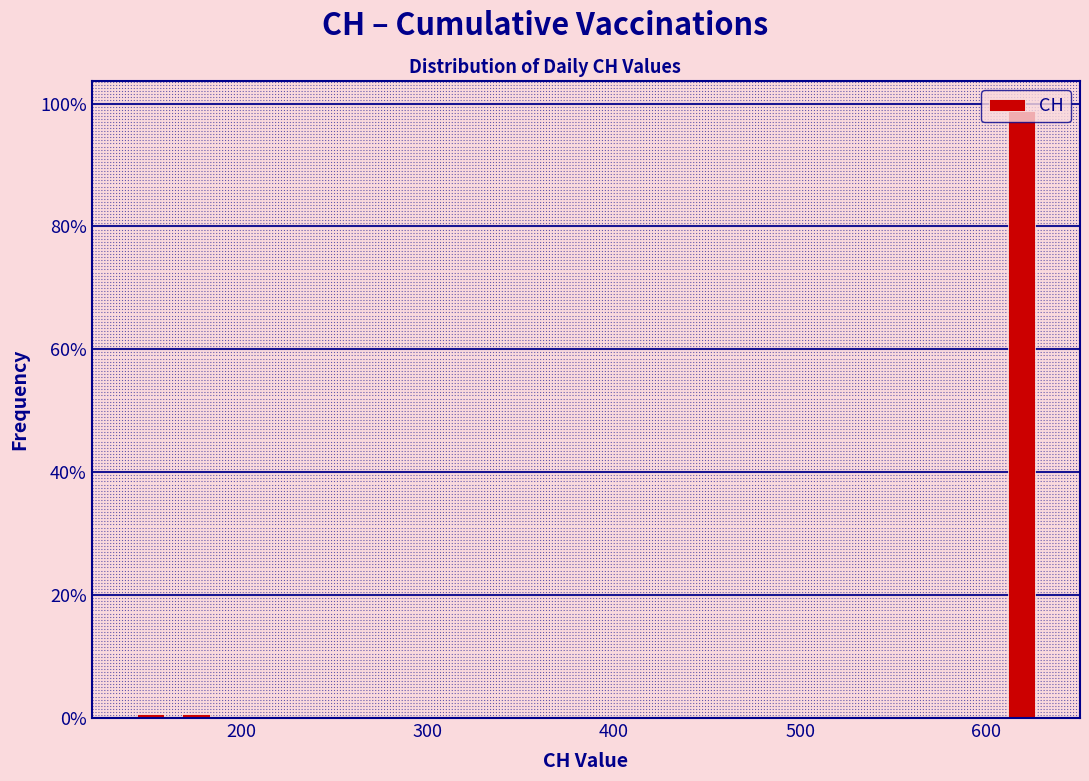

Read against the x-axis, roughly where is the centre of the tallest bar?

620